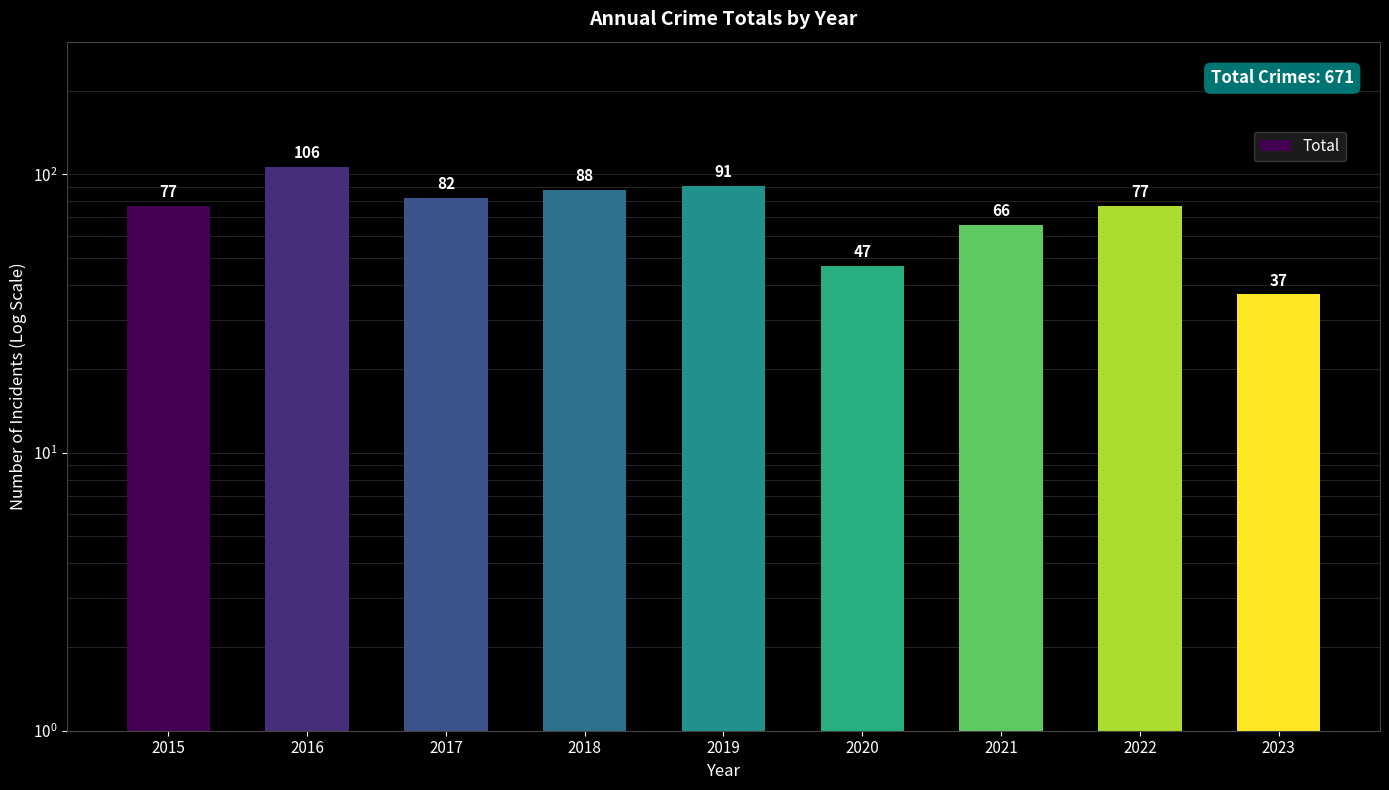

Rank the categories by value from highest to lowest.

2016, 2019, 2018, 2017, 2015, 2022, 2021, 2020, 2023